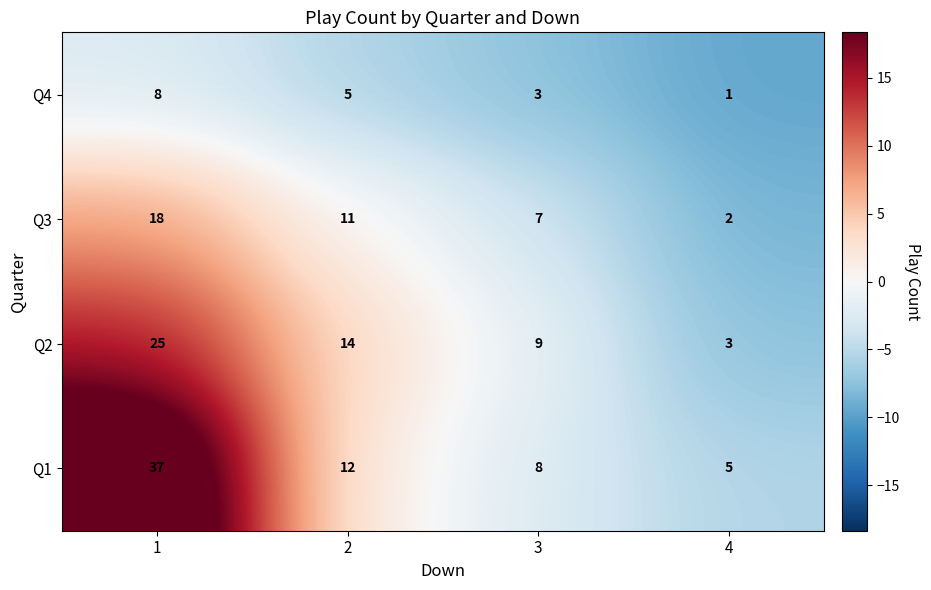

Is it true that Q3 equals 7 at 3?

True